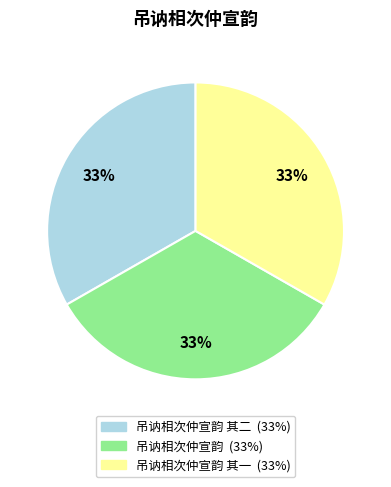

To the nearest percent, what is the average slice percentage?

33%